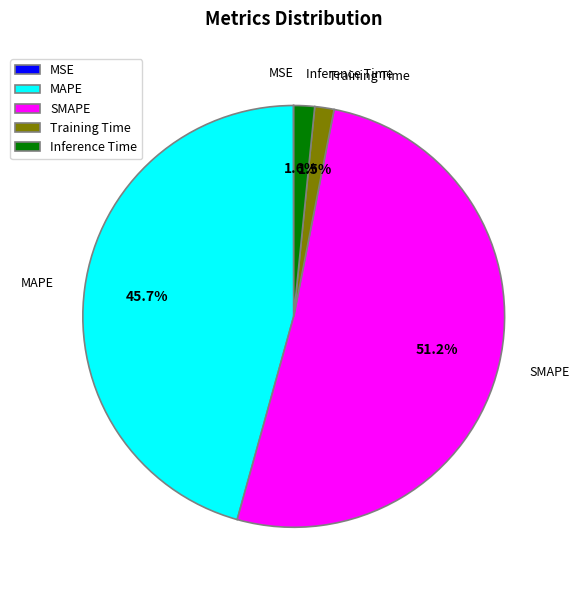

Which slice is the largest?

SMAPE